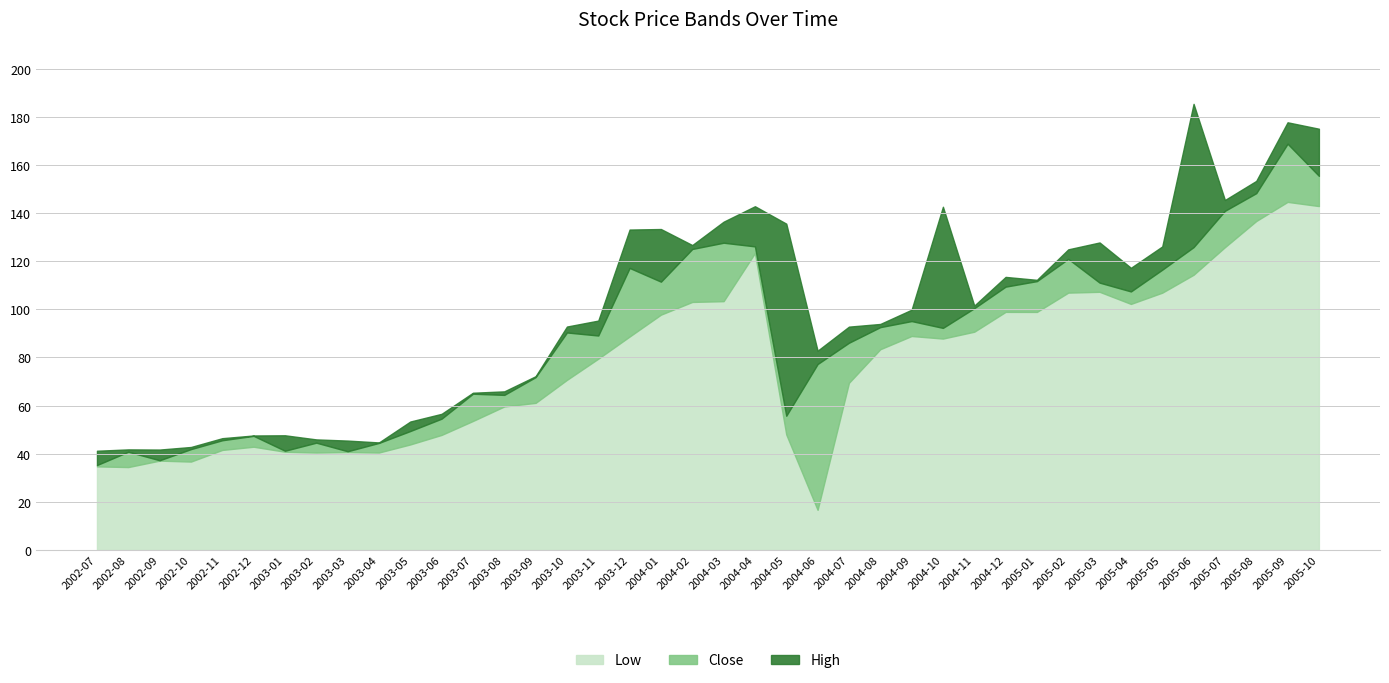

What is the label of the 2nd point from the right?

2005-09